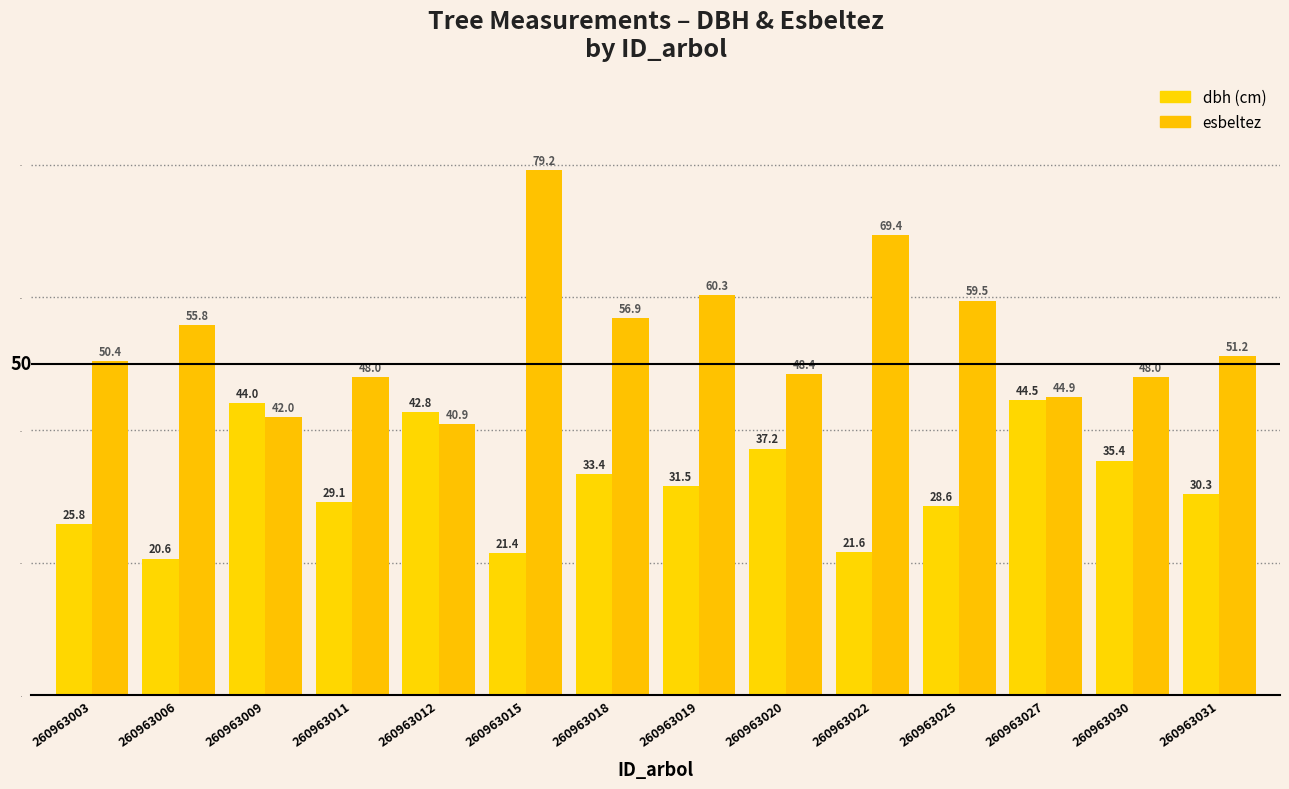

How many series are shown in this chart?

2